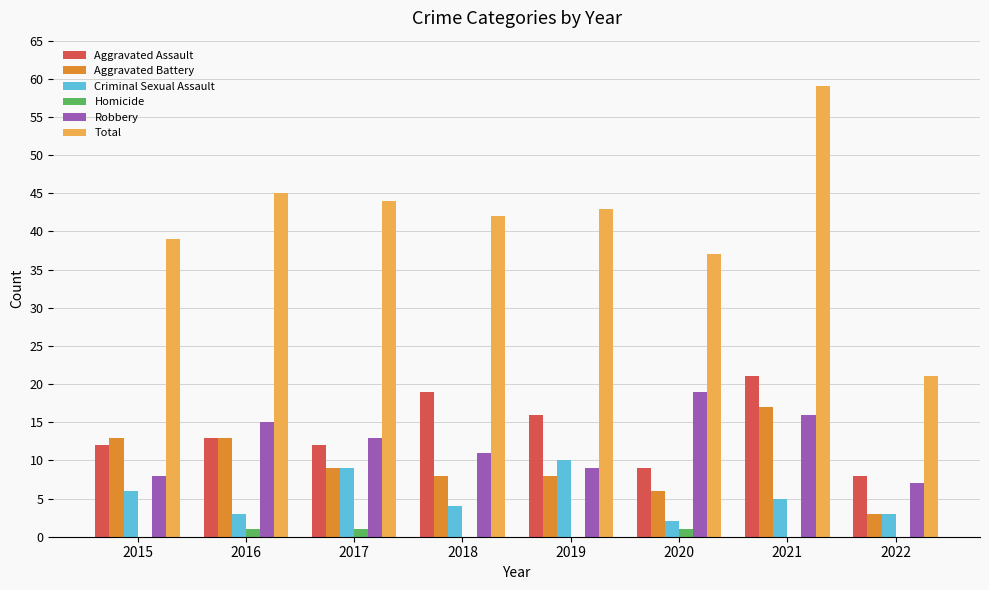

Does the chart contain stacked bars?

No